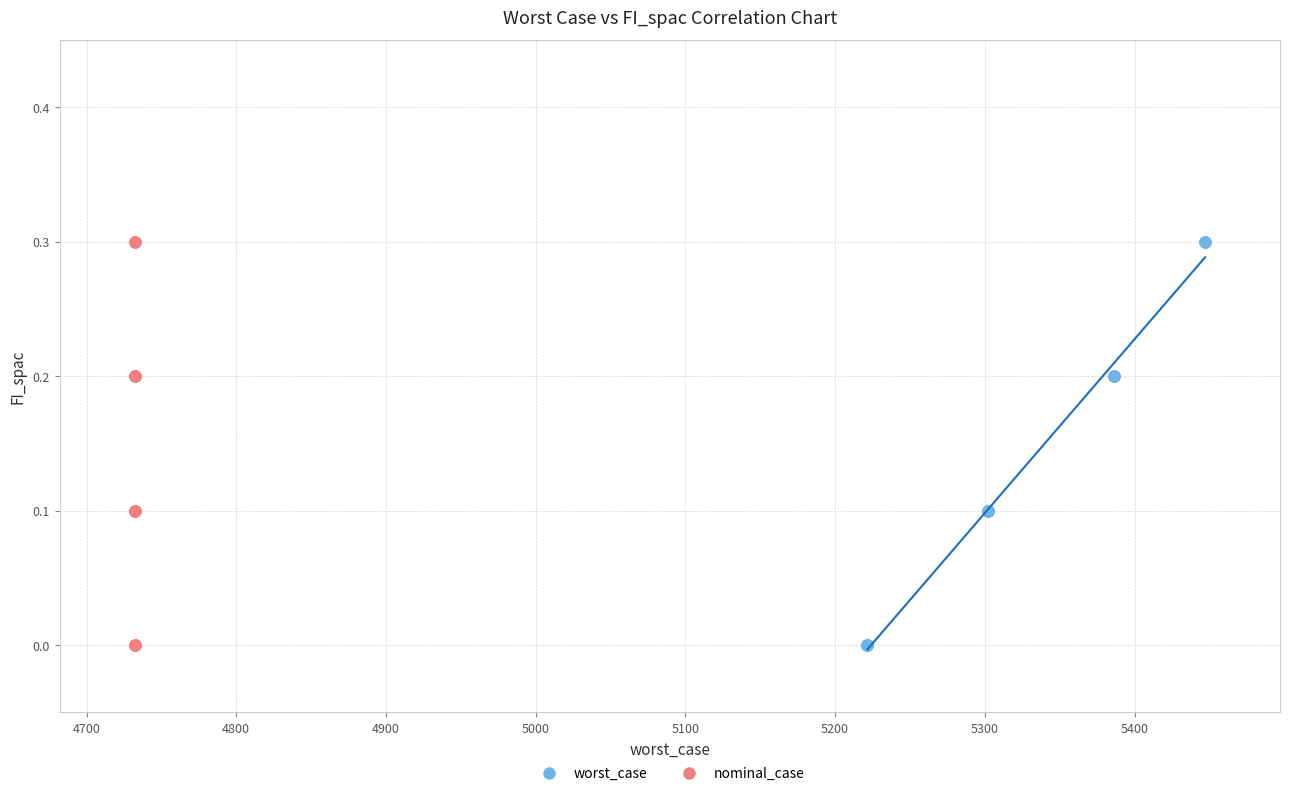

What are all the series names shown in the legend?

worst_case, nominal_case